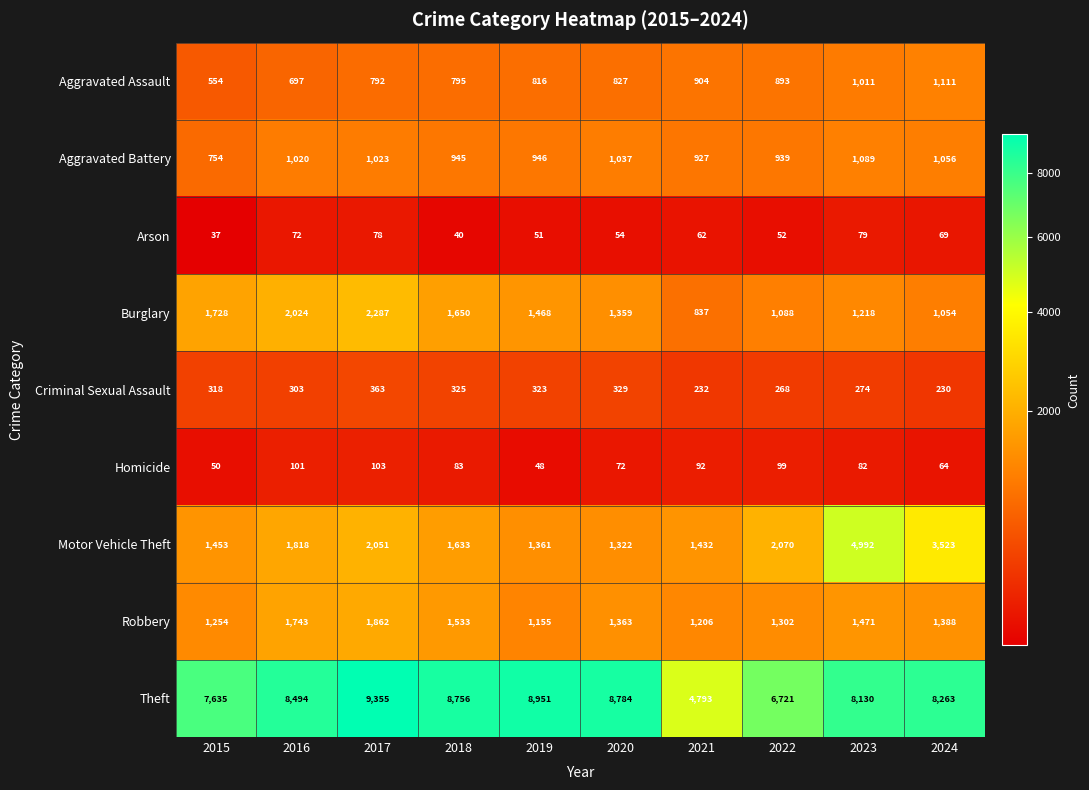

At which category does the chart reach its minimum across all series?

2015